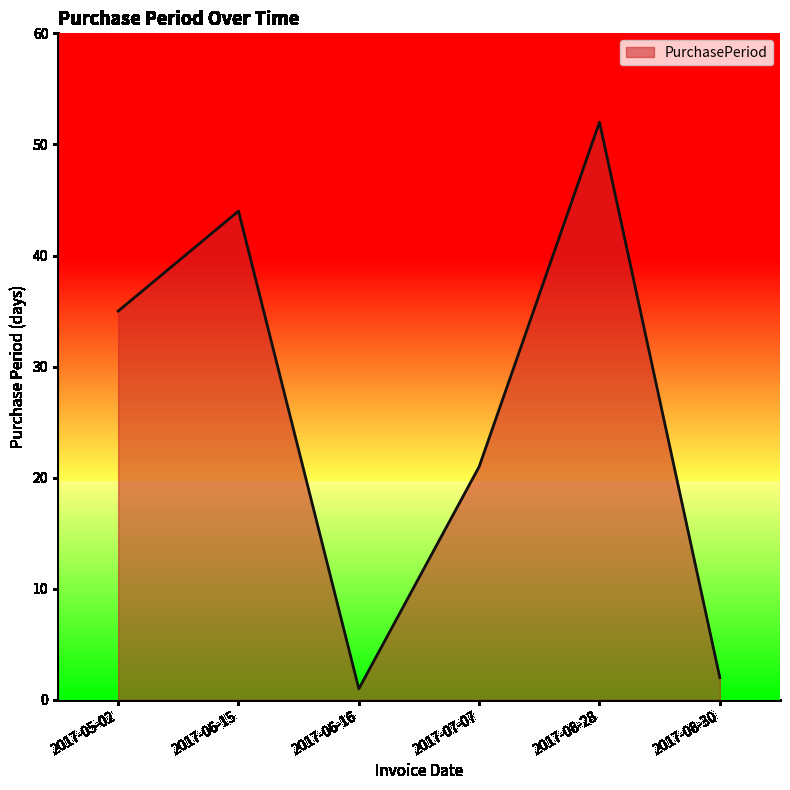

What is the change in value from 2017-06-15 to 2017-08-28?

+8